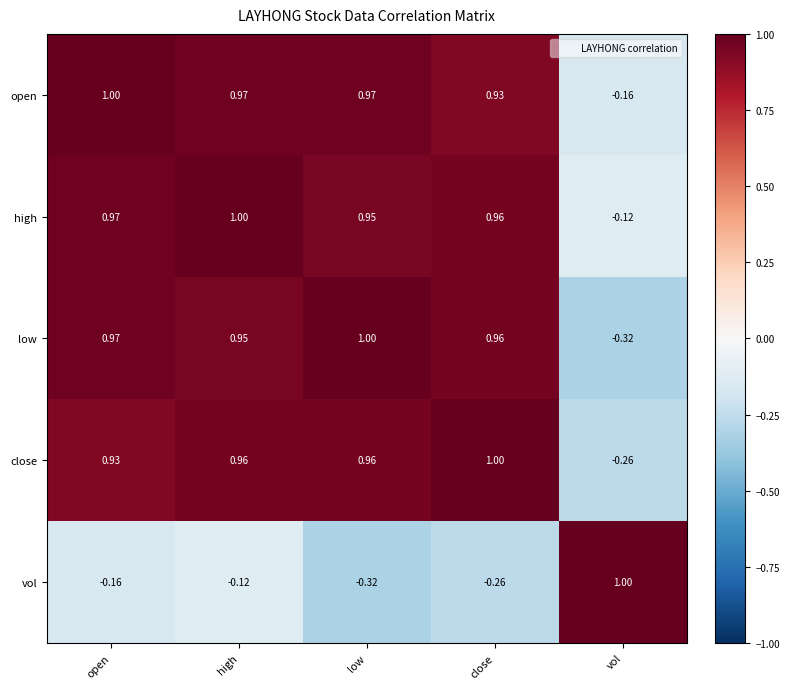

Which category has the highest value in the close series?

close